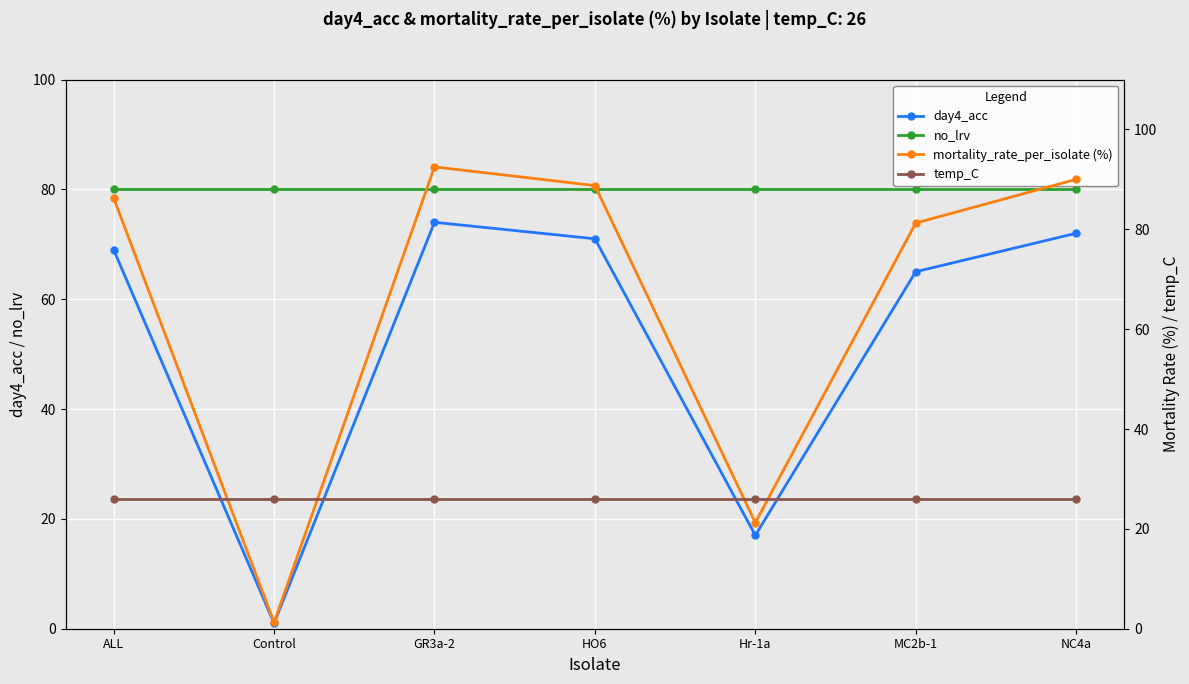

Reading left to right, extract all data points from this chart.

day4_acc: 69.0	1.0	74.0	71.0	17.0	65.0	72.0
no_lrv: 80.0	80.0	80.0	80.0	80.0	80.0	80.0
mortality_rate_per_isolate (%): 86.2	1.2	92.5	88.8	21.2	81.2	90.0
temp_C: 26.0	26.0	26.0	26.0	26.0	26.0	26.0